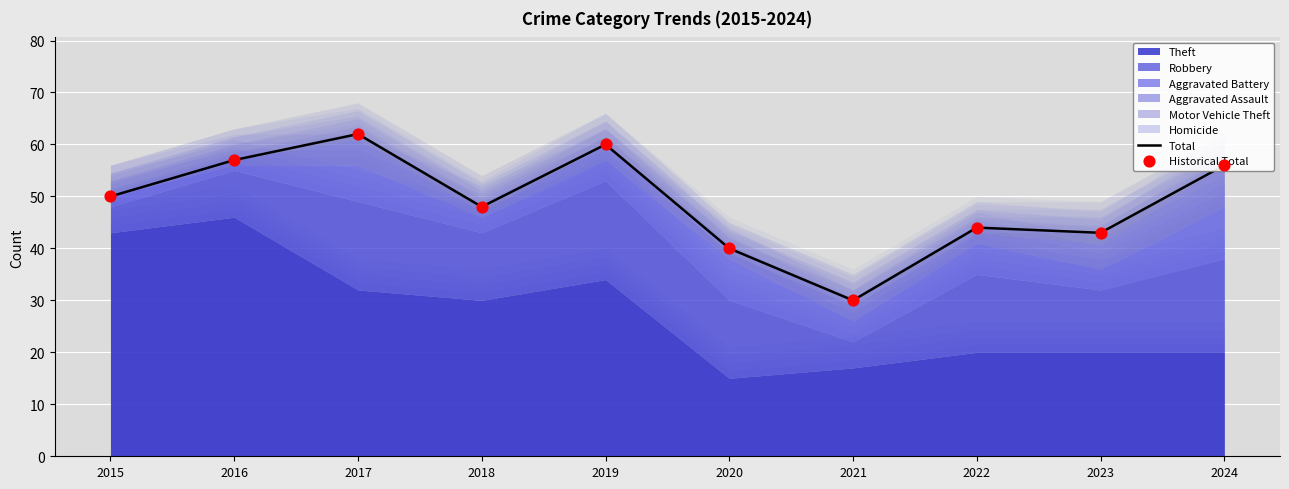

What is the total value across all series at 2023?

86